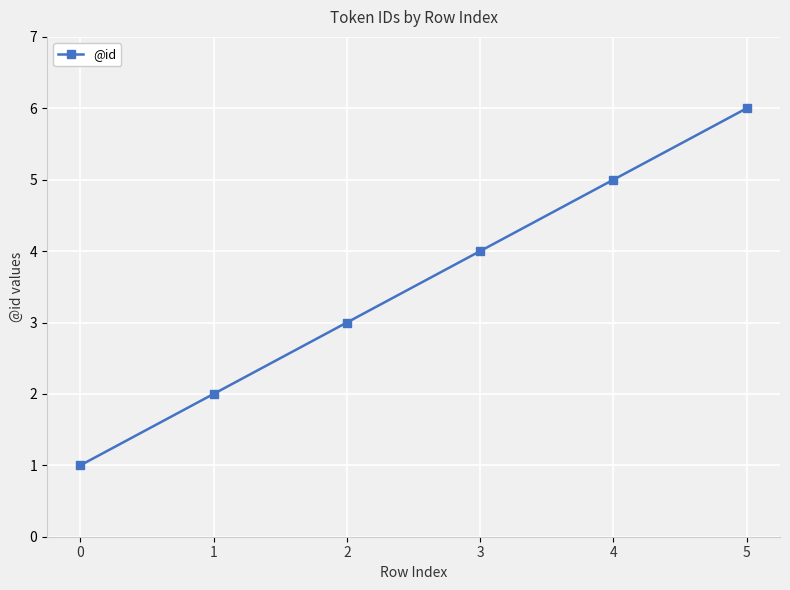

True or false: the data shows 5 at 4.

True